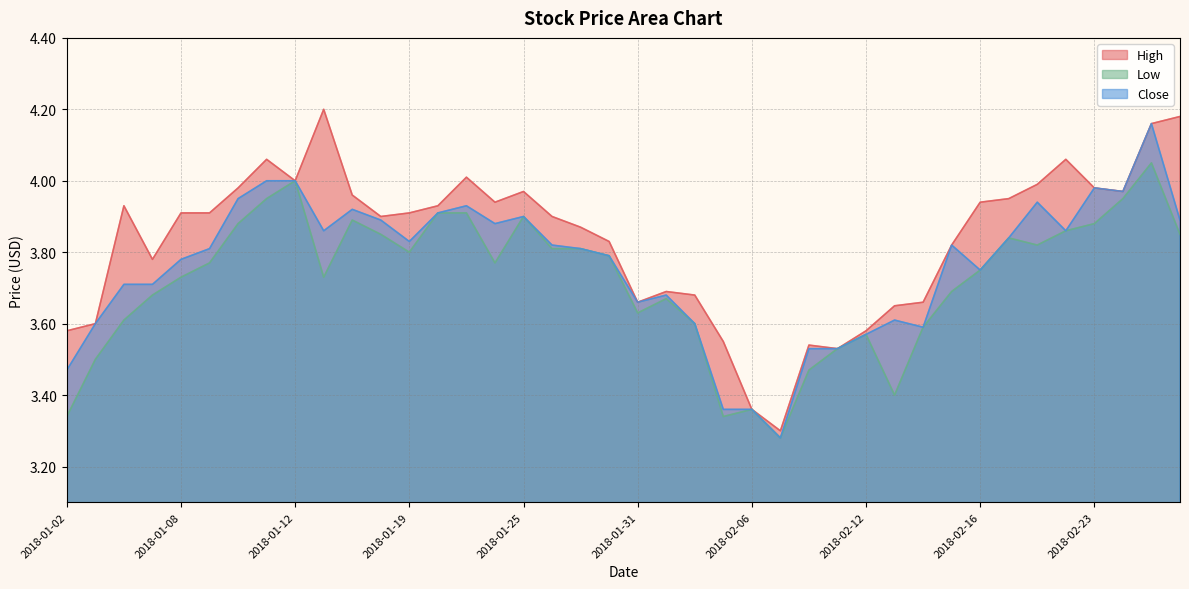

What is the minimum value for Close?

3.3